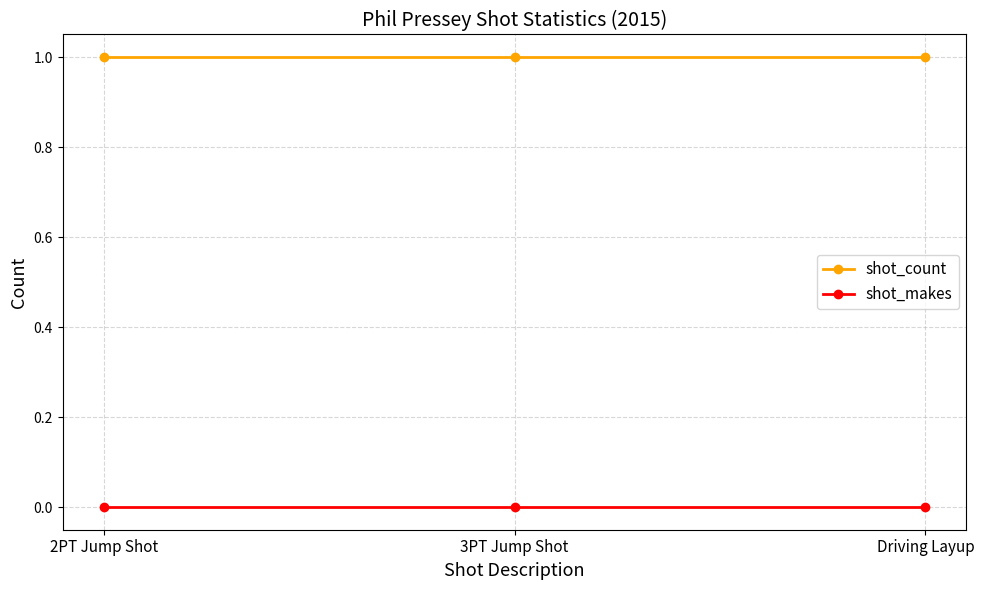

What is the label of the 3rd point from the right?

2PT Jump Shot